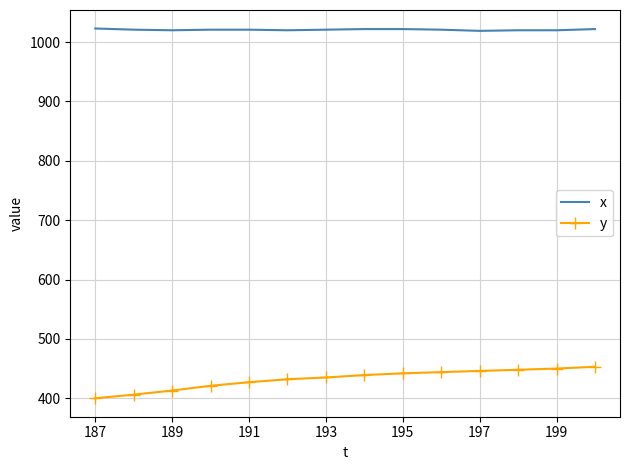

Rank the series by their average value, from lowest to highest.

y, x